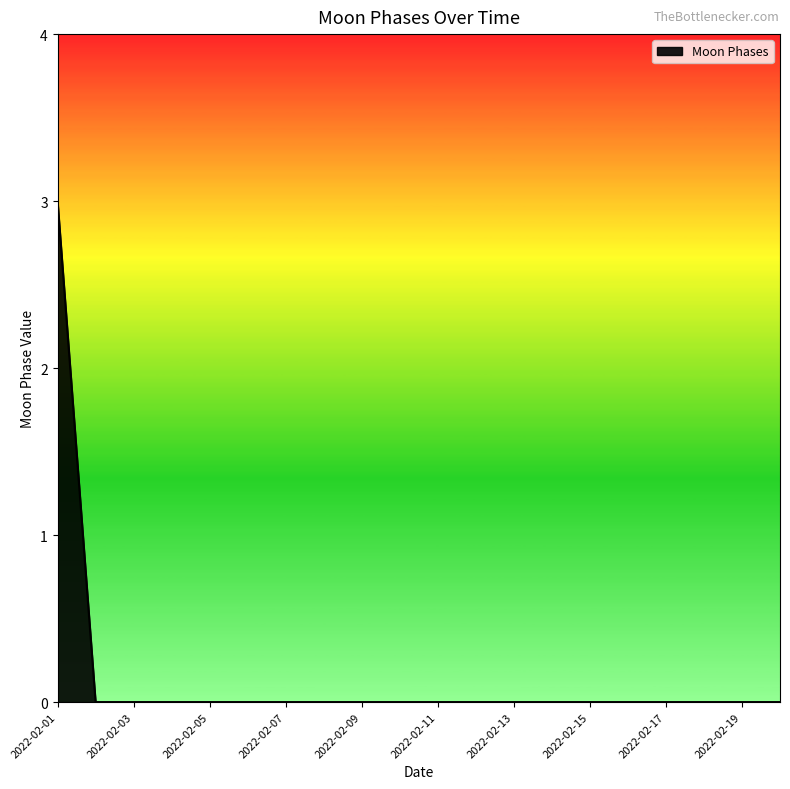

How many categories are shown in the chart?

20